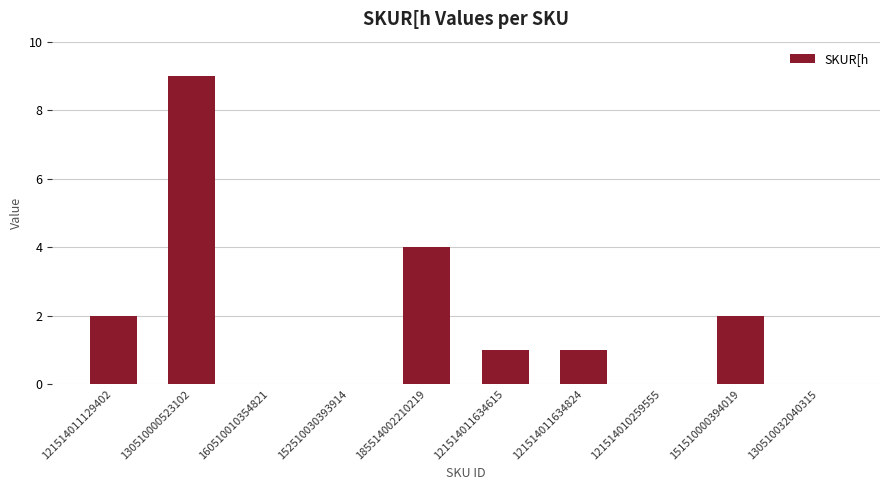

The chart shows a value of 0 at 130510032040315. True or false?

True